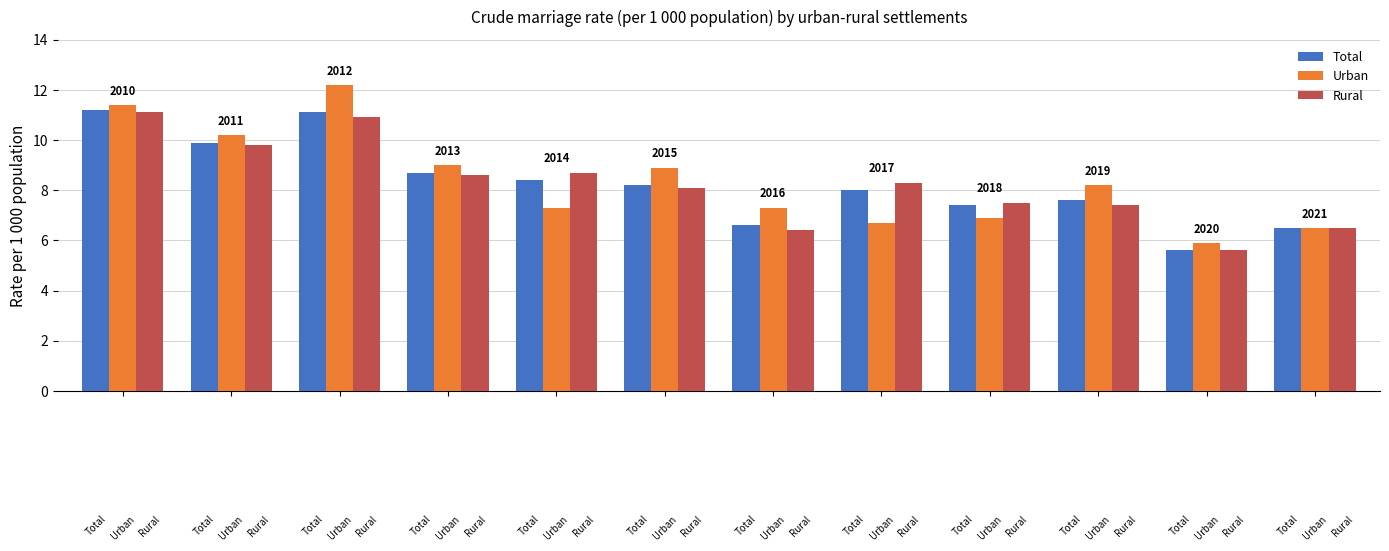

What is the lowest value of the Rural series?

5.6